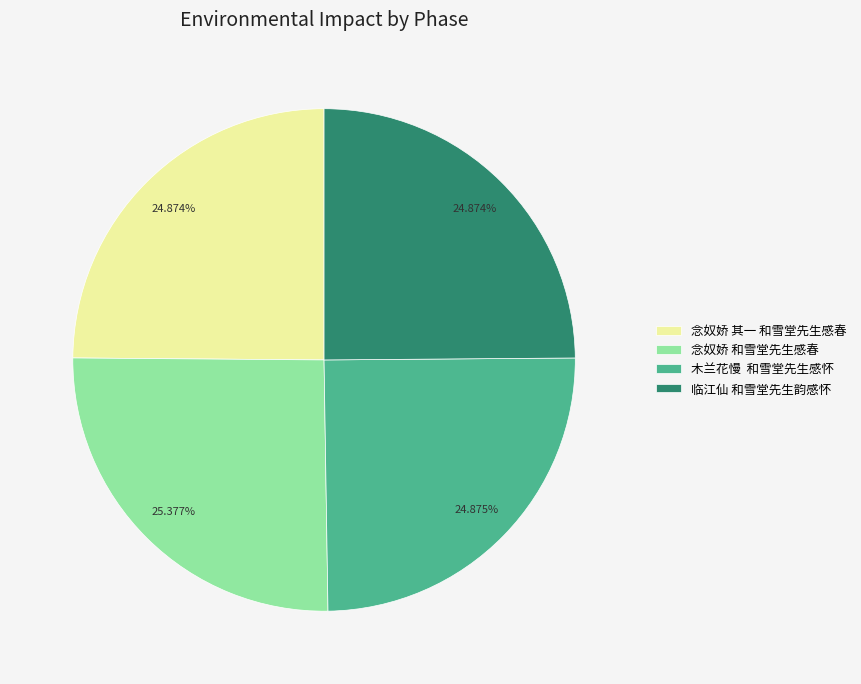

Count the number of slices in the pie.

4